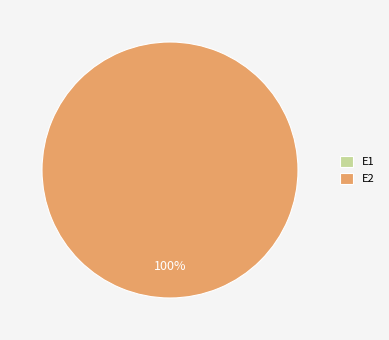

How many segments does this pie chart have?

2